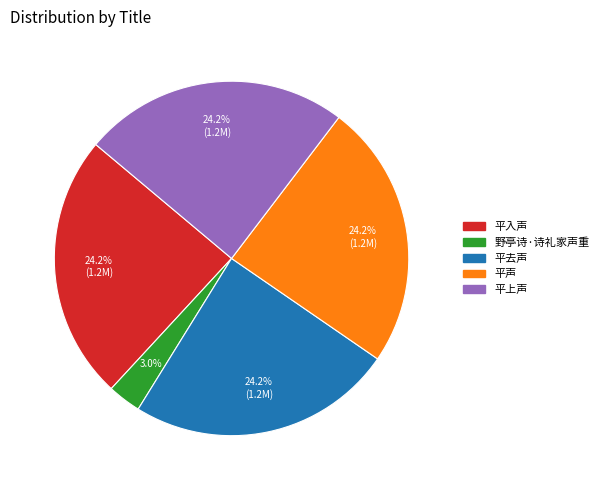

Is there a majority slice in this chart?

No